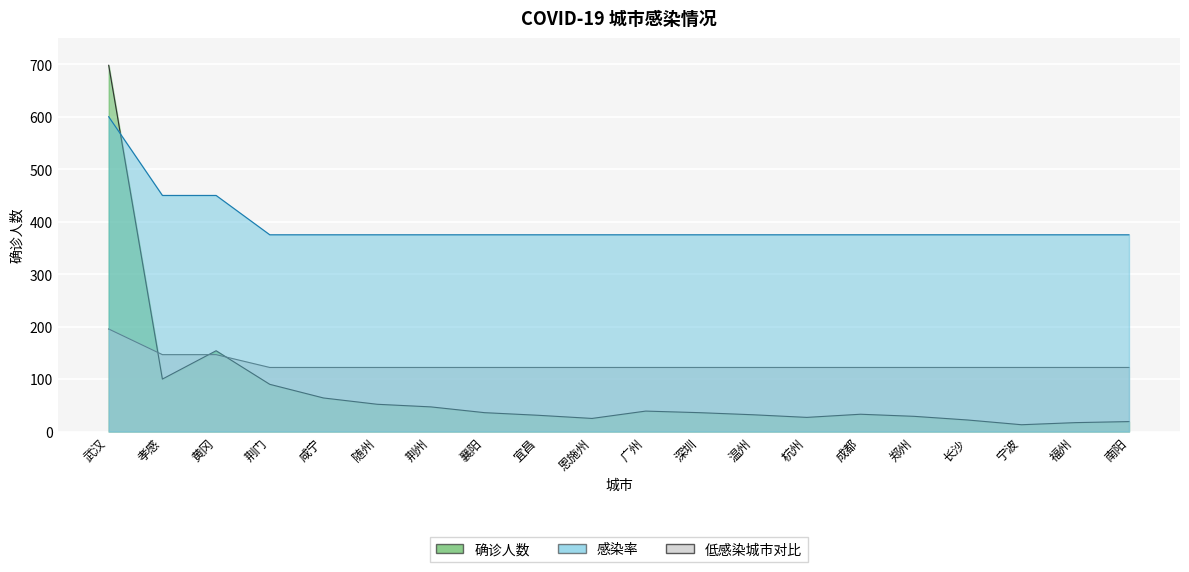

Which series ends up on top after the final intersection of infectionRate and confirmed?

infectionRate